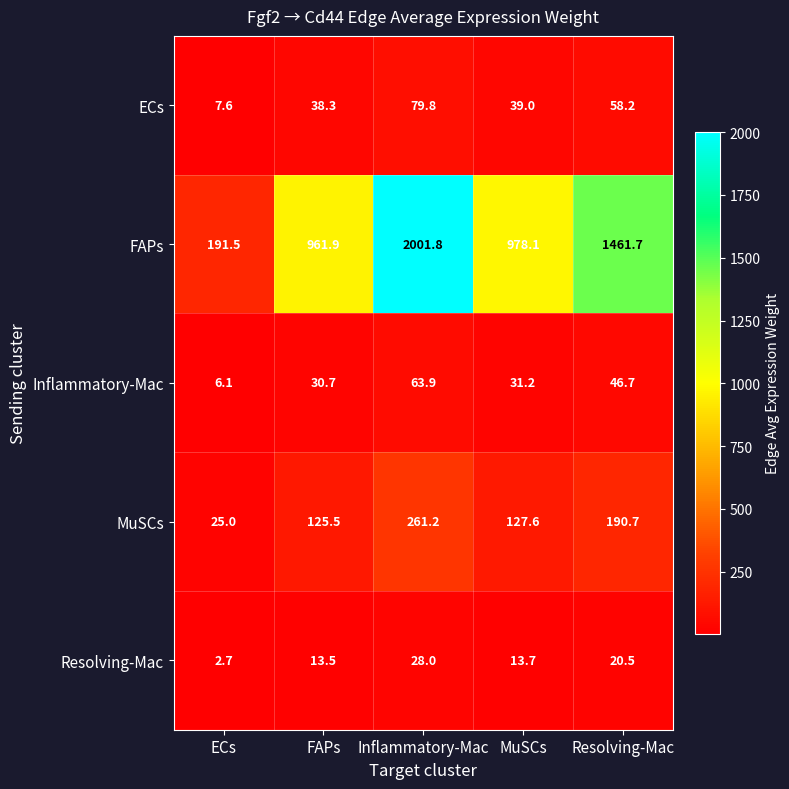

At which label does Inflammatory-Mac reach its peak?

Inflammatory-Mac